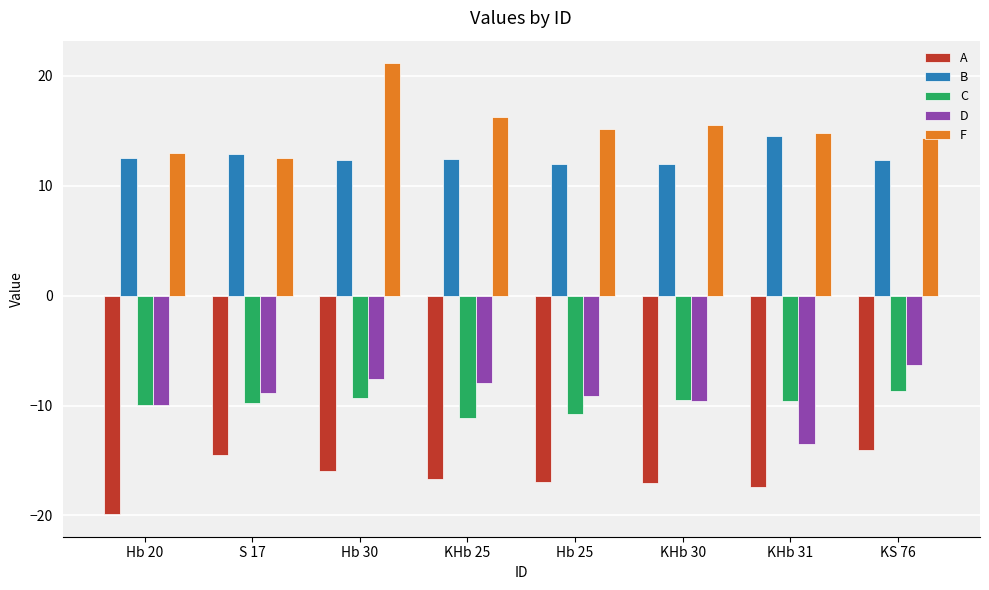

Which series changed the most between Hb 20 and KHb 25?

F